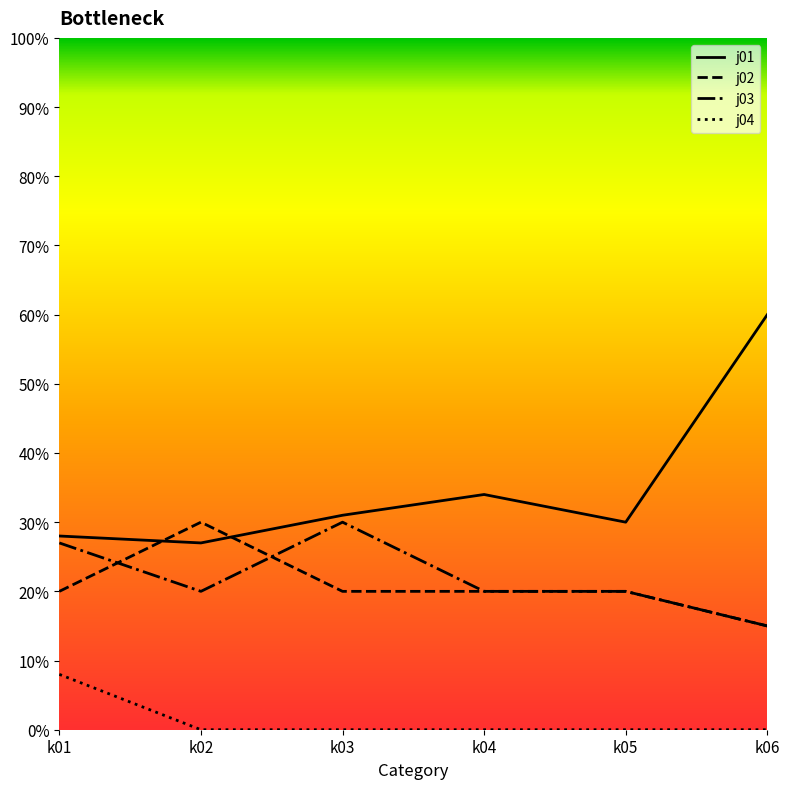

At k04, list the series in order from smallest to largest.

j04, j02, j03, j01